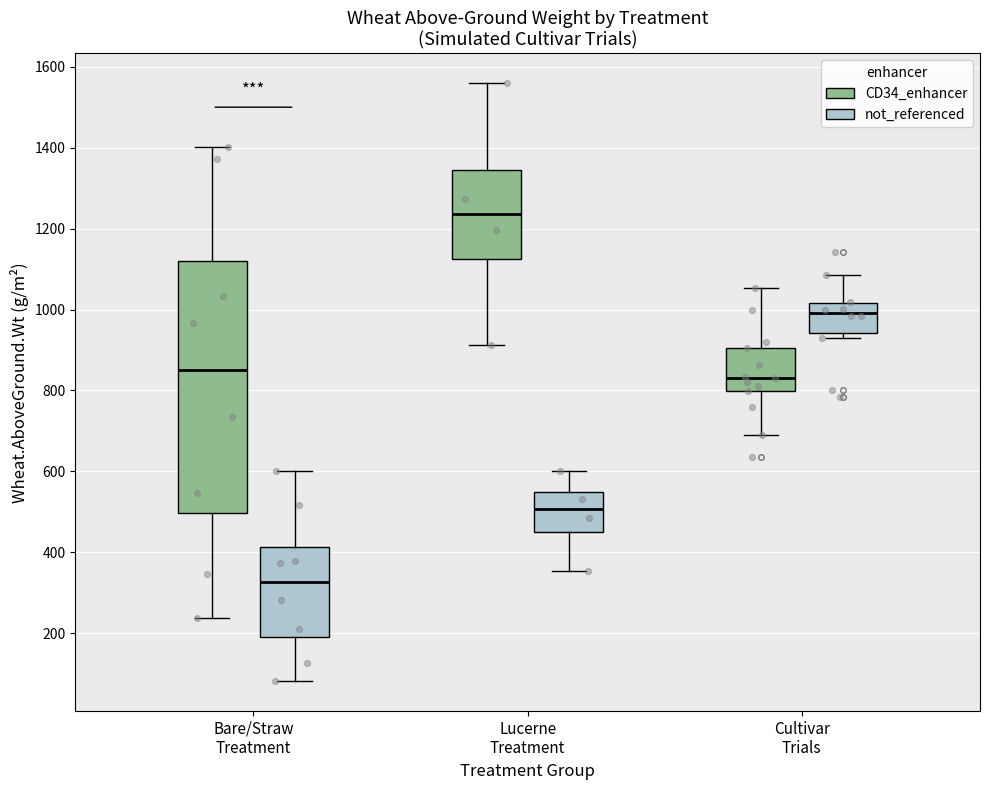

Reading left to right, transcribe this box plot: for each box, give where its median line is, the range the box spans, and where its two whiskers end, as read against the y-axis. The values are not printed on the chart, so give them approximately, as read against the axis.

Bare/Straw Treatment (CD34_enhancer): median 860, box 500 to 1120, whiskers 240 to 1400
Bare/Straw Treatment (not_referenced): median 320, box 180 to 420, whiskers 80 to 600
Lucerne Treatment (CD34_enhancer): median 1240, box 1120 to 1340, whiskers 920 to 1560
Lucerne Treatment (not_referenced): median 500, box 460 to 540, whiskers 360 to 600
Cultivar Trials (CD34_enhancer): median 840, box 800 to 900, whiskers 700 to 1060
Cultivar Trials (not_referenced): median 1000, box 940 to 1020, whiskers 920 to 1080